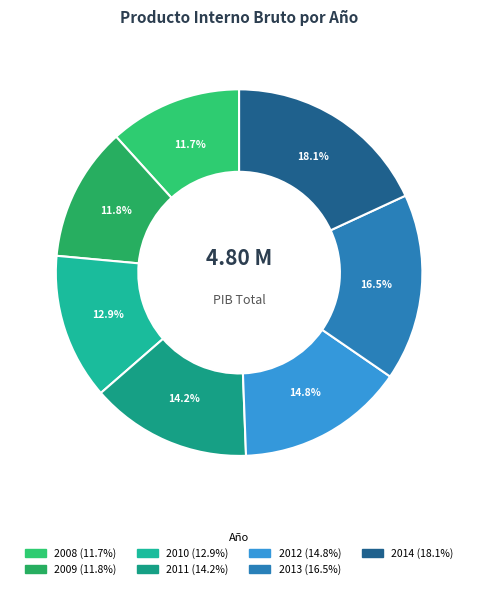

How many segments does this pie chart have?

7